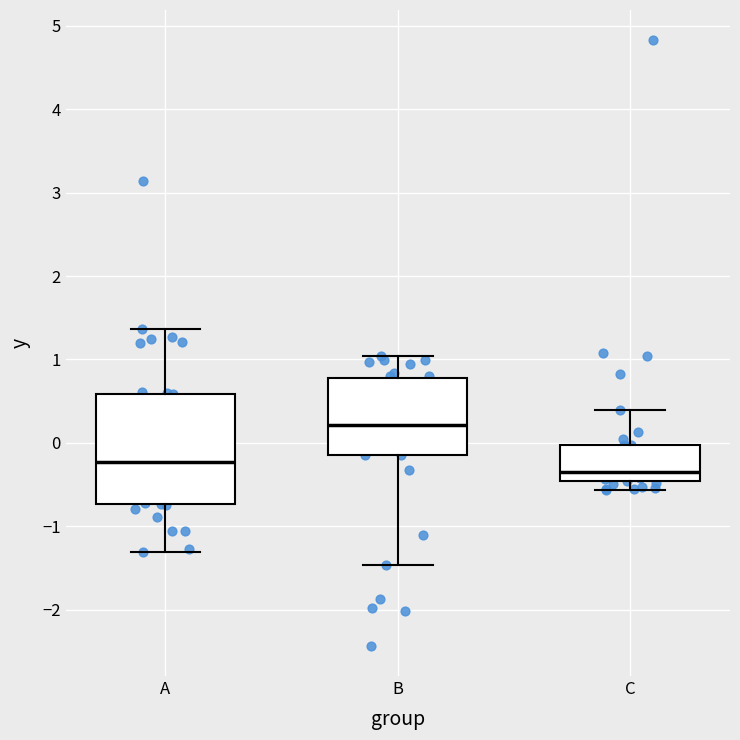

Reading left to right, transcribe this box plot: for each box, give where its median line is, the range the box spans, and where its two whiskers end, as read against the y-axis. The values are not printed on the chart, so give them approximately, as read against the axis.

A: median -0.2, box -0.7 to 0.6, whiskers -1.3 to 1.4
B: median 0.2, box -0.2 to 0.8, whiskers -1.5 to 1.0
C: median -0.4, box -0.5 to 0.0, whiskers -0.6 to 0.4